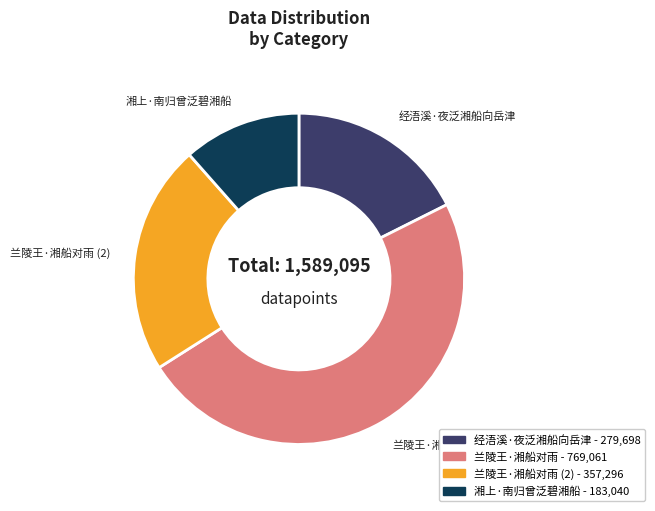

Does any single category account for the majority?

No